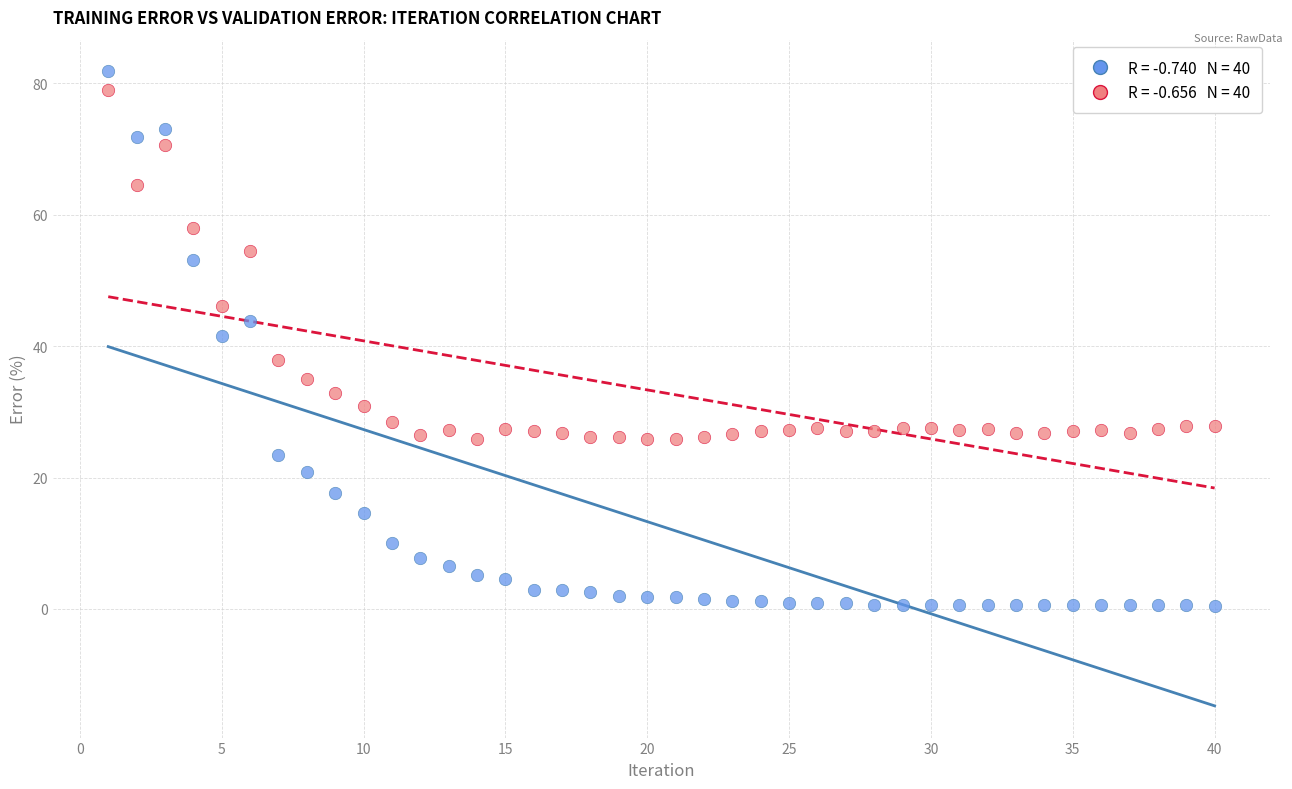

Across all data points, what is the range of Y values (max minus min)?

81.4